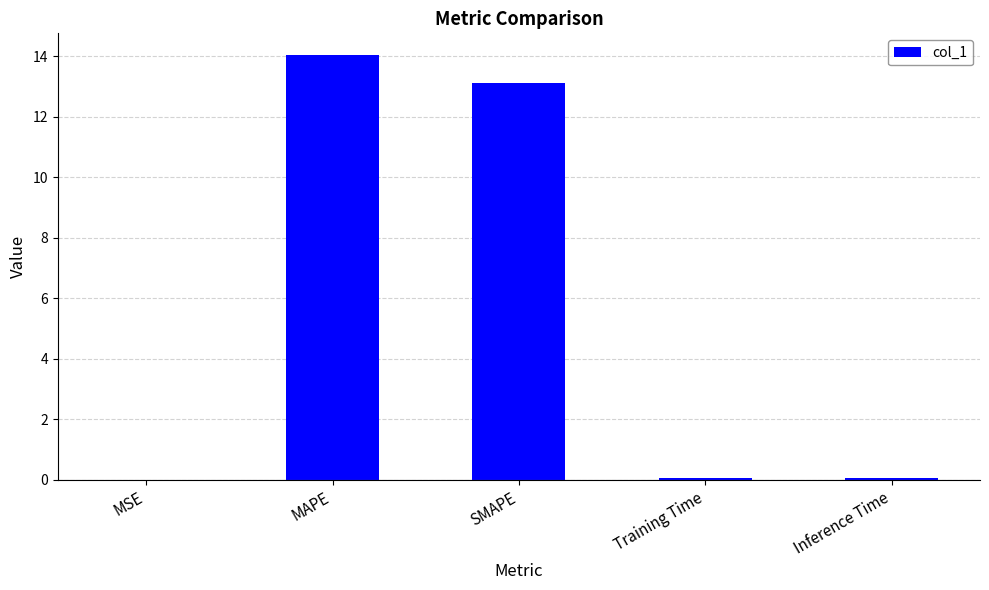

What is the greatest value displayed?

14.1